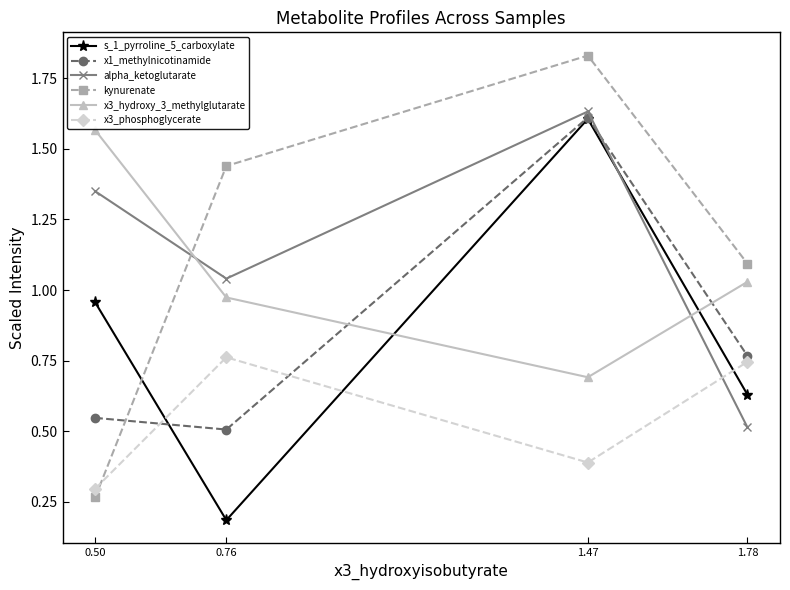

The alpha_ketoglutarate series shows 0.8 at 1.47. True or false?

False